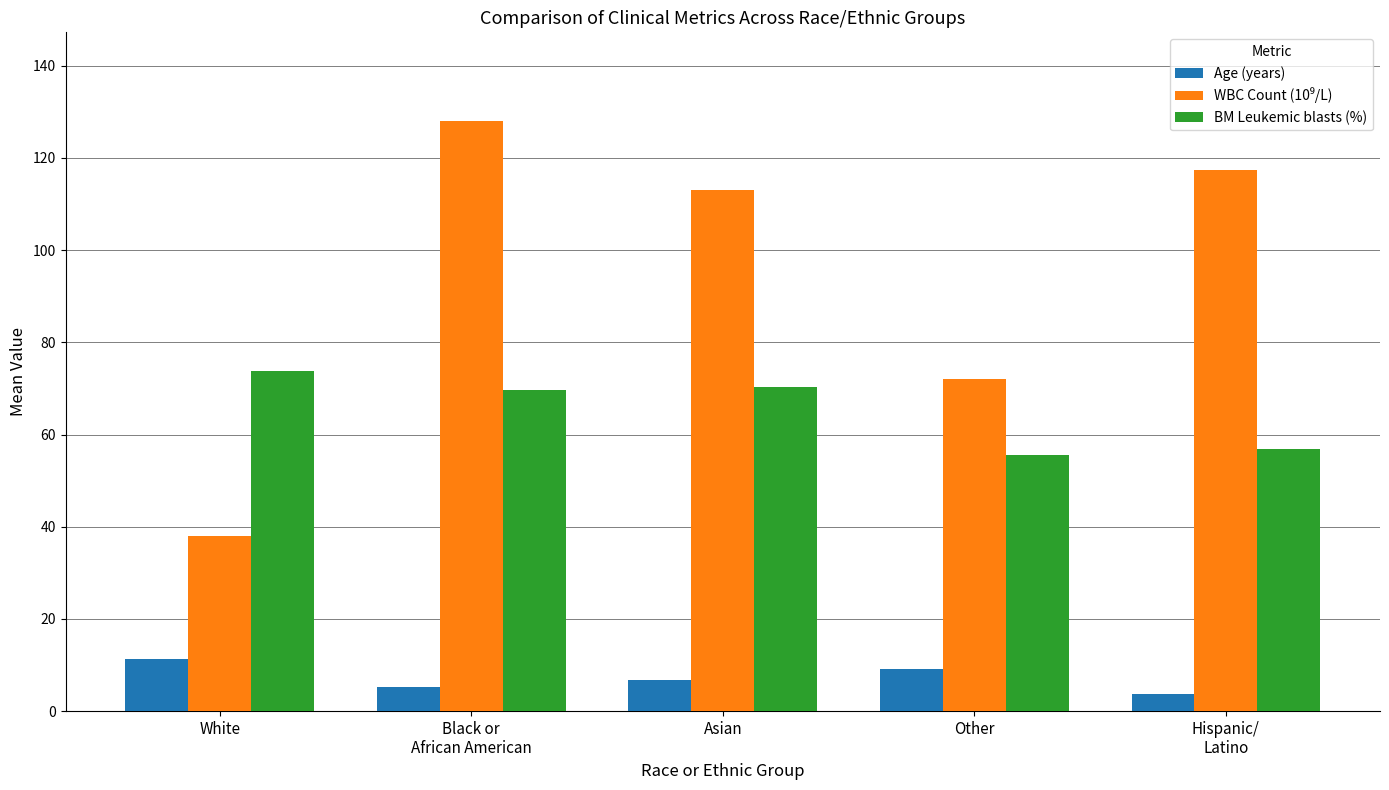

What is the greatest value displayed?

128.1